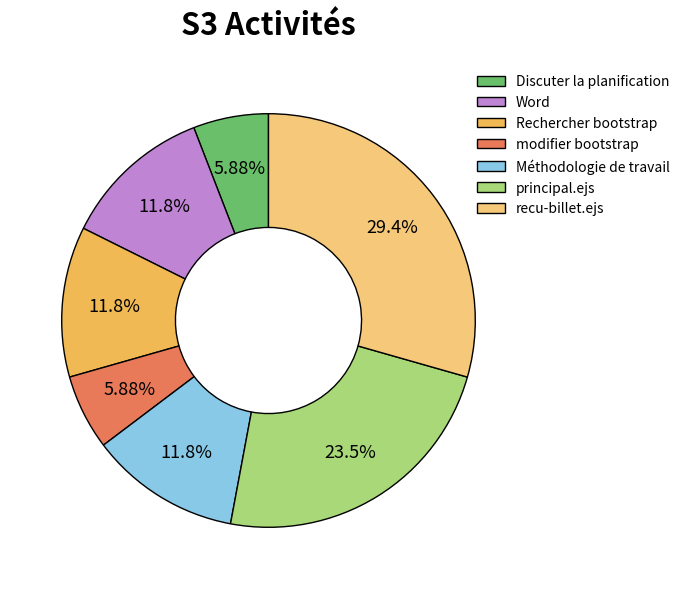

True or false: modifier bootstrap accounts for 1% of the total.

False